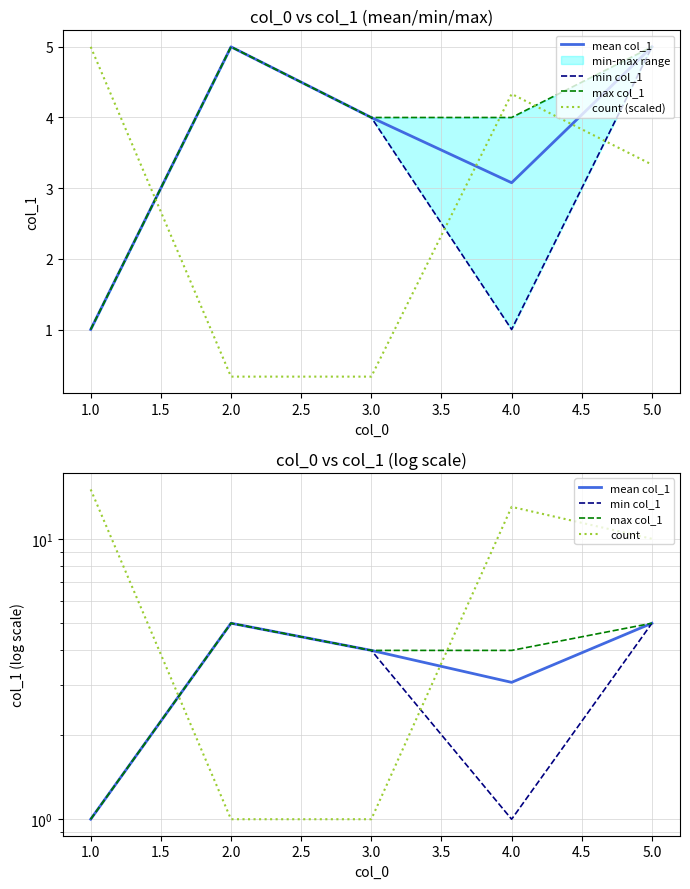

Is it true that mean col_1 equals 2.8 at 5.0?

False